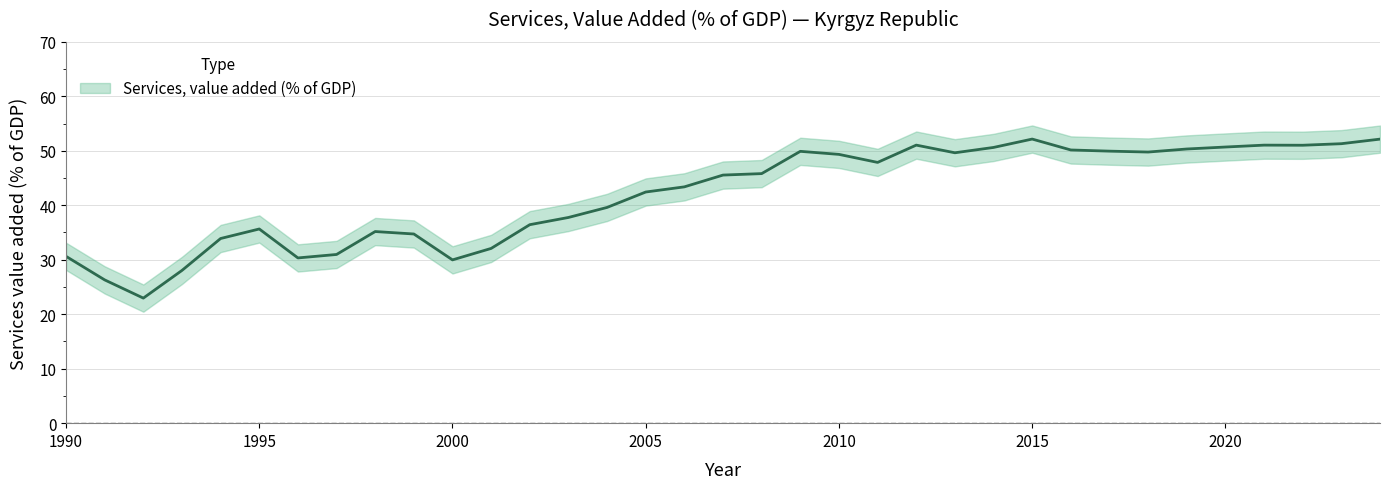

Approximately how many times larger is the value at 2014 compared to 1995?

1.4